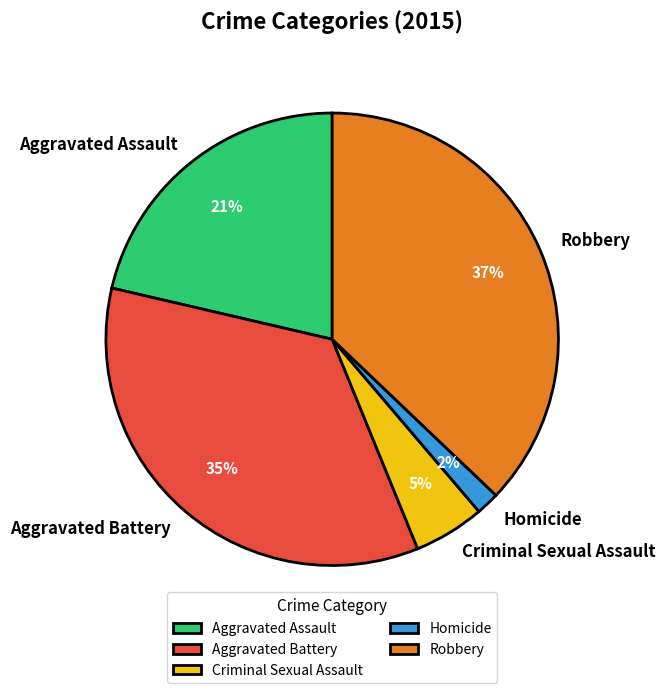

Is the sum of Criminal Sexual Assault and Aggravated Assault greater than half?

No